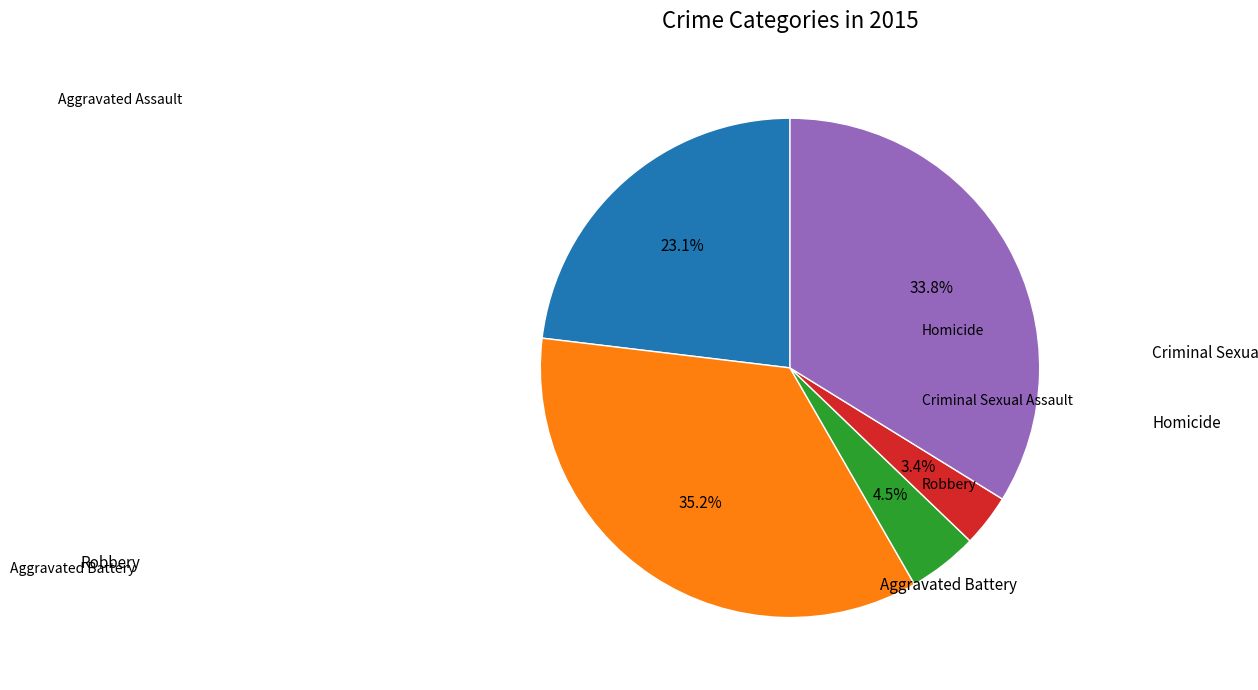

Is there any slice that represents more than half of the pie?

No